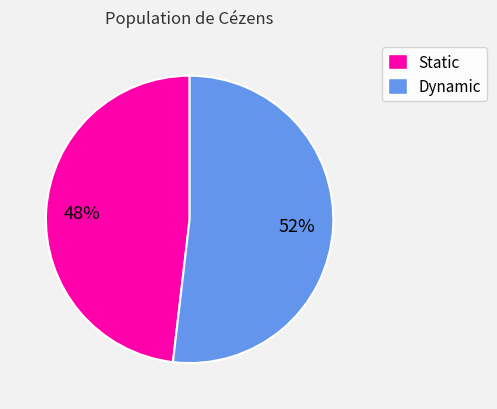

Between Dynamic and Static, which is larger?

Dynamic